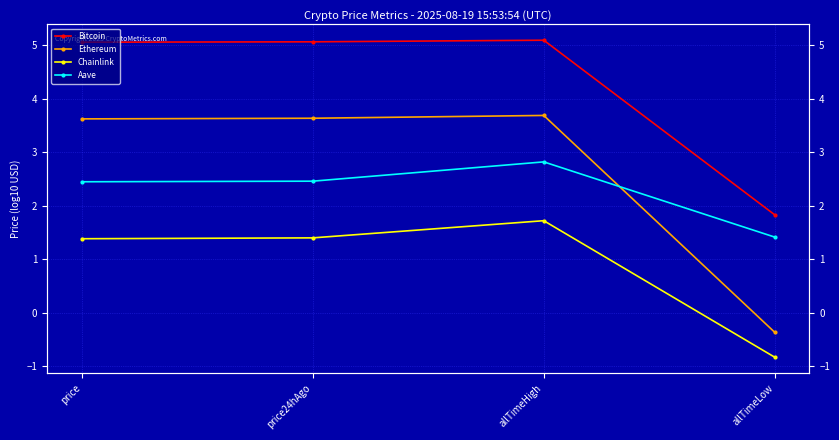

Between price24hAgo and allTimeHigh, which is larger?

allTimeHigh